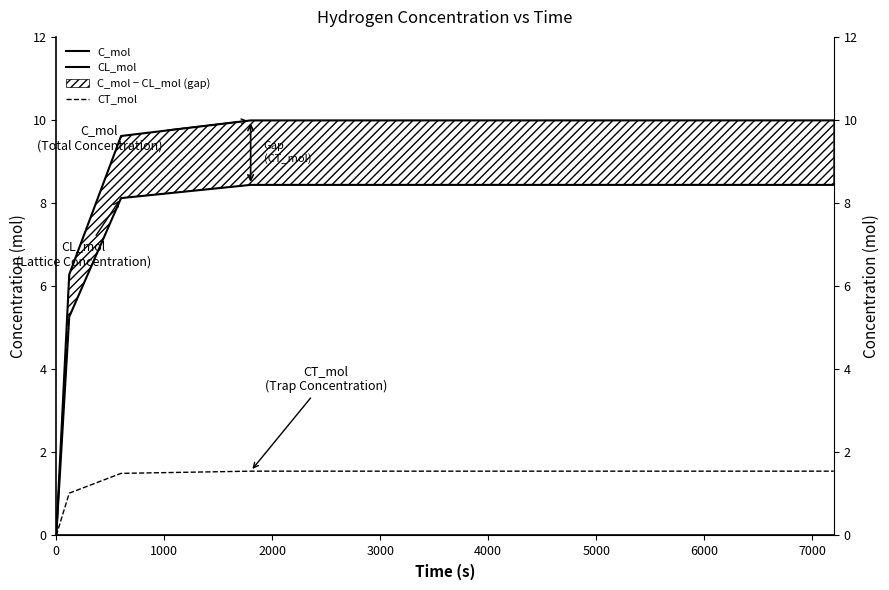

Does the chart display data point markers on the line(s)?

No